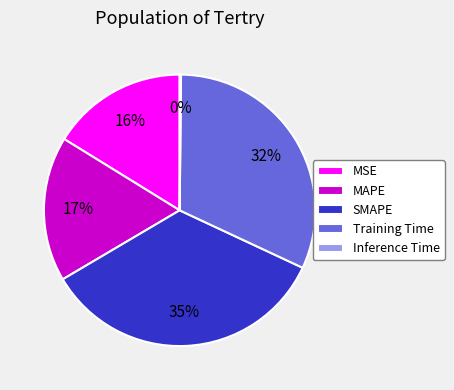

Between Training Time and SMAPE, which is larger?

SMAPE